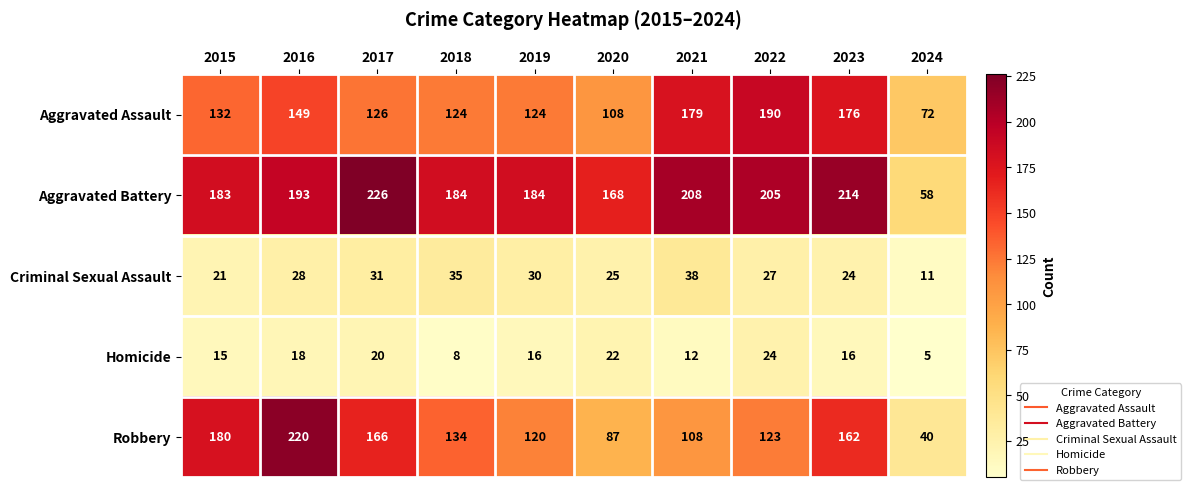

The Robbery series shows 32 at 2021. True or false?

False